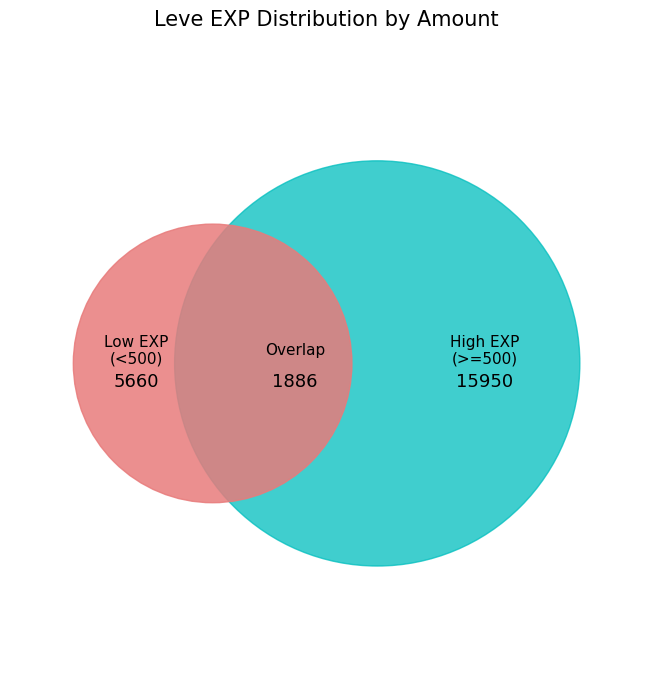

To the nearest percent, what portion does 1 represent?

12%